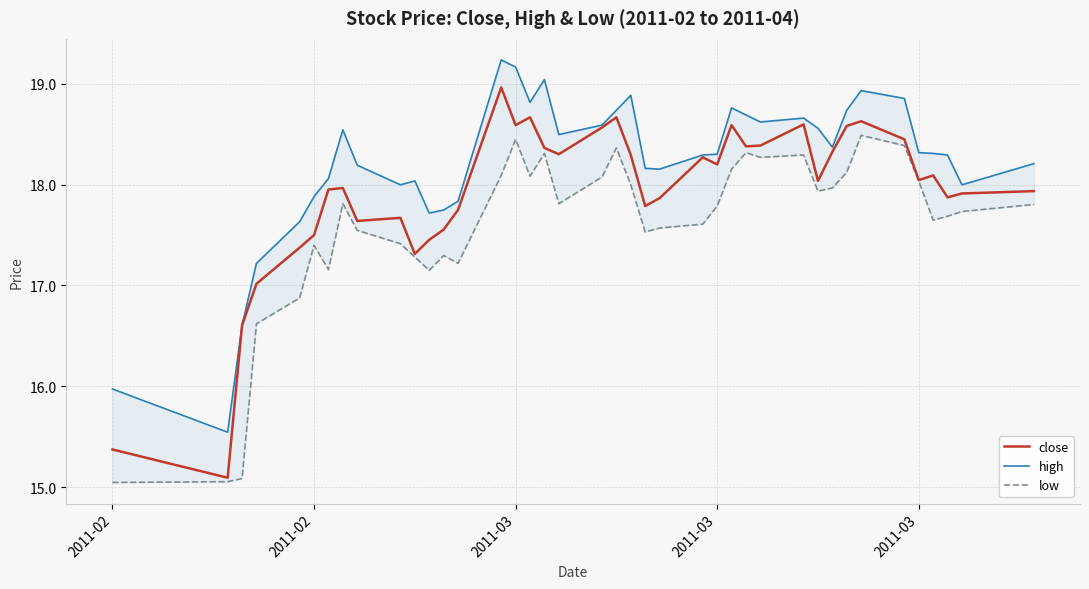

How many interior local valleys does the high series have?

9